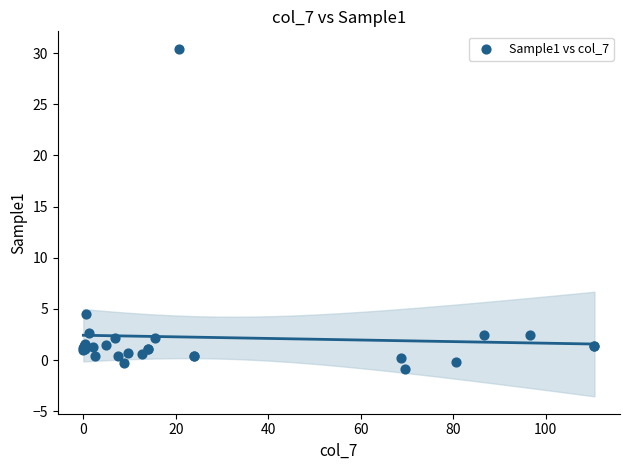

What Y value in the scatter plot is closest to 14?

4.5